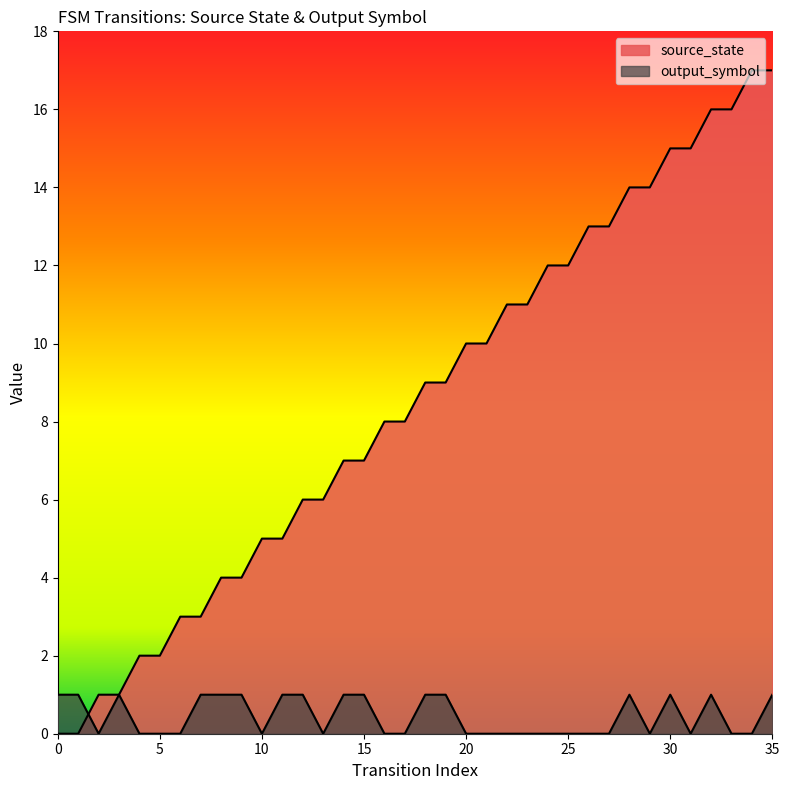

Which series has the largest range (max minus min)?

source_state